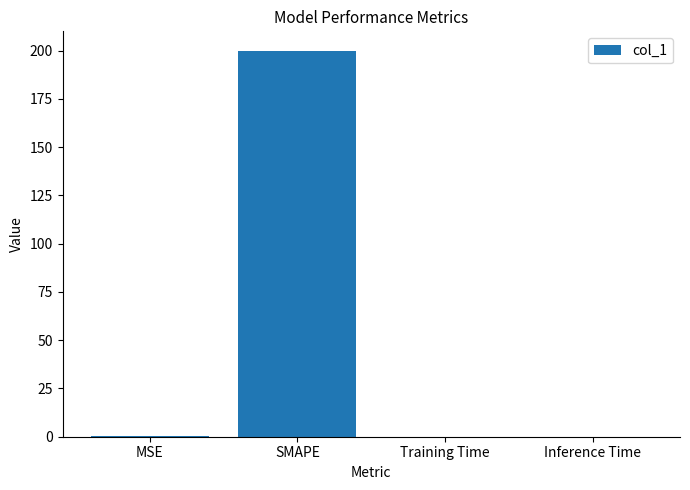

Which has a higher value, SMAPE or Training Time?

SMAPE